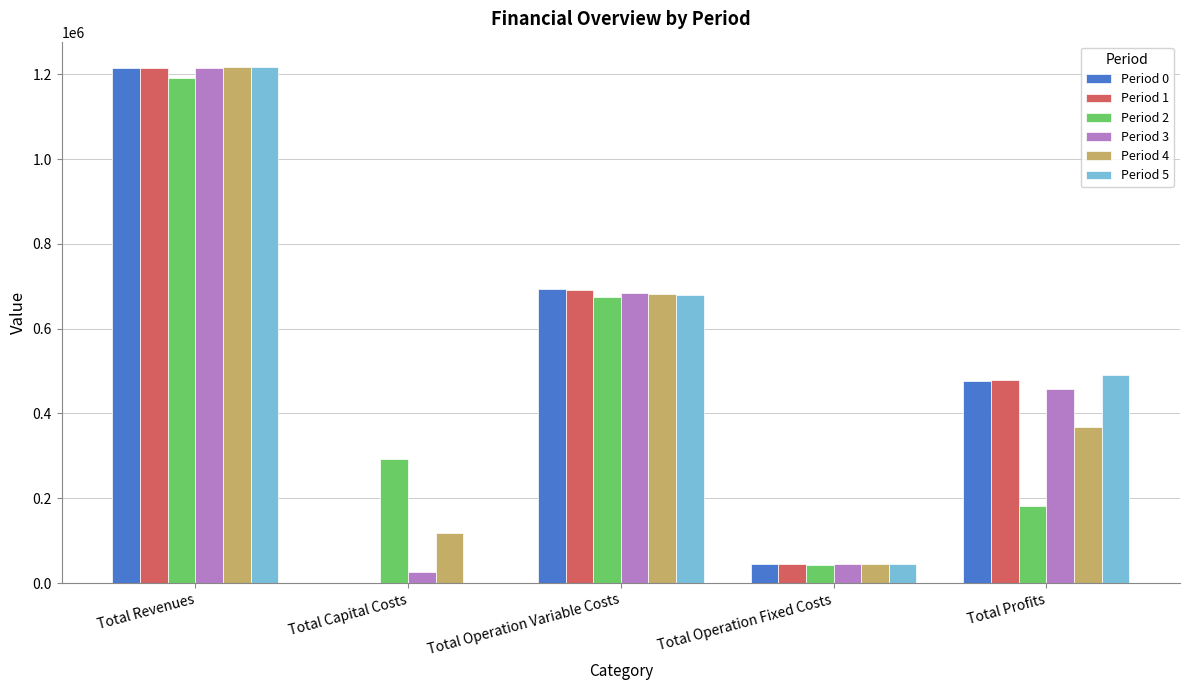

Reading left to right, transcribe all the data shown in this chart.

Period 0: 1215240.9	0.0	693458.2	45901.7	475881.0
Period 1: 1215240.9	0.0	690662.0	45901.7	478677.2
Period 2: 1190751.8	292800.0	674000.5	43043.3	180908.0
Period 3: 1215240.9	27200.0	685058.1	45901.7	457081.1
Period 4: 1216330.9	118400.0	682862.3	46069.8	368998.8
Period 5: 1216330.9	0.0	680048.1	46069.8	490212.9